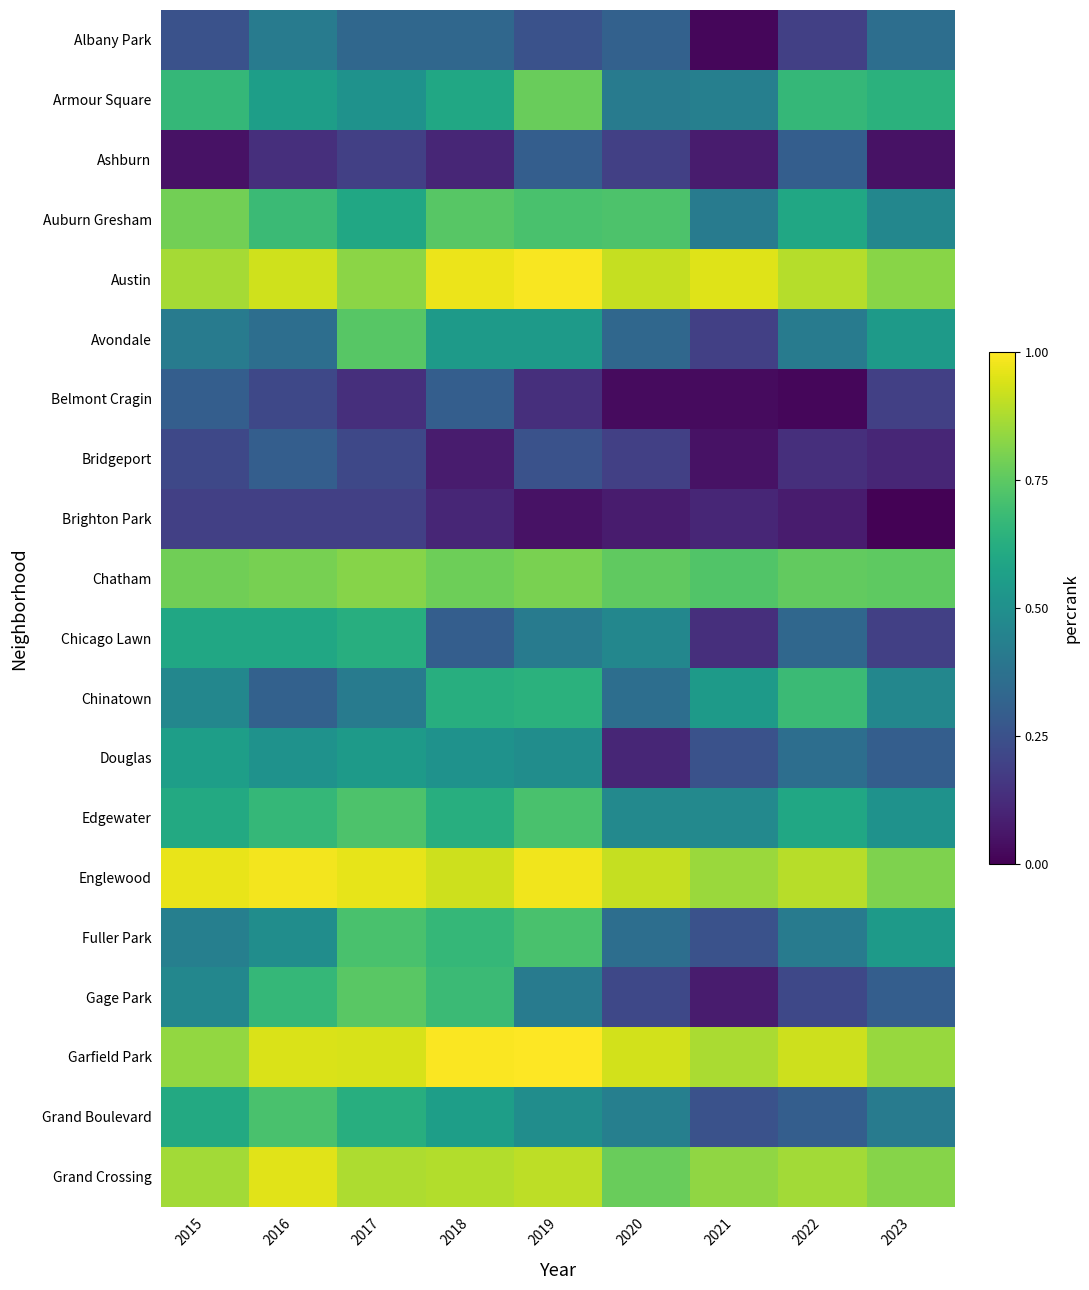

Reading right to left, what are all the values shown in this chart?

Albany Park: 2023=0.4	2022=0.2	2021=0.0	2020=0.3	2019=0.2	2018=0.3	2017=0.3	2016=0.4	2015=0.2
Armour Square: 2023=0.6	2022=0.7	2021=0.4	2020=0.4	2019=0.8	2018=0.6	2017=0.5	2016=0.6	2015=0.7
Ashburn: 2023=0.1	2022=0.3	2021=0.1	2020=0.2	2019=0.3	2018=0.1	2017=0.2	2016=0.1	2015=0.1
Auburn Gresham: 2023=0.5	2022=0.6	2021=0.4	2020=0.7	2019=0.7	2018=0.7	2017=0.6	2016=0.7	2015=0.8
Austin: 2023=0.8	2022=0.9	2021=0.9	2020=0.9	2019=1.0	2018=1.0	2017=0.8	2016=0.9	2015=0.9
Avondale: 2023=0.5	2022=0.4	2021=0.2	2020=0.3	2019=0.5	2018=0.5	2017=0.7	2016=0.4	2015=0.4
Belmont Cragin: 2023=0.2	2022=0.0	2021=0.0	2020=0.0	2019=0.1	2018=0.3	2017=0.1	2016=0.2	2015=0.3
Bridgeport: 2023=0.1	2022=0.1	2021=0.1	2020=0.2	2019=0.2	2018=0.1	2017=0.2	2016=0.3	2015=0.2
Brighton Park: 2023=0.0	2022=0.1	2021=0.1	2020=0.1	2019=0.1	2018=0.1	2017=0.2	2016=0.2	2015=0.2
Chatham: 2023=0.8	2022=0.8	2021=0.7	2020=0.8	2019=0.8	2018=0.8	2017=0.8	2016=0.8	2015=0.8
Chicago Lawn: 2023=0.2	2022=0.3	2021=0.1	2020=0.5	2019=0.4	2018=0.3	2017=0.6	2016=0.6	2015=0.6
Chinatown: 2023=0.5	2022=0.7	2021=0.5	2020=0.4	2019=0.6	2018=0.6	2017=0.4	2016=0.3	2015=0.5
Douglas: 2023=0.3	2022=0.4	2021=0.2	2020=0.1	2019=0.5	2018=0.5	2017=0.5	2016=0.5	2015=0.6
Edgewater: 2023=0.5	2022=0.6	2021=0.5	2020=0.5	2019=0.7	2018=0.6	2017=0.7	2016=0.7	2015=0.6
Englewood: 2023=0.8	2022=0.9	2021=0.8	2020=0.9	2019=1.0	2018=0.9	2017=1.0	2016=1.0	2015=1.0
Fuller Park: 2023=0.5	2022=0.4	2021=0.2	2020=0.4	2019=0.7	2018=0.7	2017=0.7	2016=0.5	2015=0.4
Gage Park: 2023=0.3	2022=0.2	2021=0.1	2020=0.2	2019=0.4	2018=0.7	2017=0.7	2016=0.7	2015=0.5
Garfield Park: 2023=0.8	2022=0.9	2021=0.9	2020=0.9	2019=1.0	2018=1.0	2017=0.9	2016=0.9	2015=0.8
Grand Boulevard: 2023=0.4	2022=0.3	2021=0.2	2020=0.4	2019=0.5	2018=0.6	2017=0.6	2016=0.7	2015=0.6
Grand Crossing: 2023=0.8	2022=0.9	2021=0.8	2020=0.8	2019=0.9	2018=0.9	2017=0.9	2016=1.0	2015=0.9